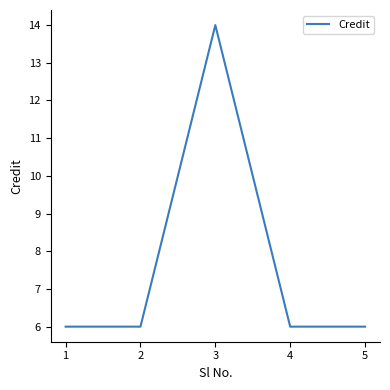

At which category does the data reach its first local peak?

3